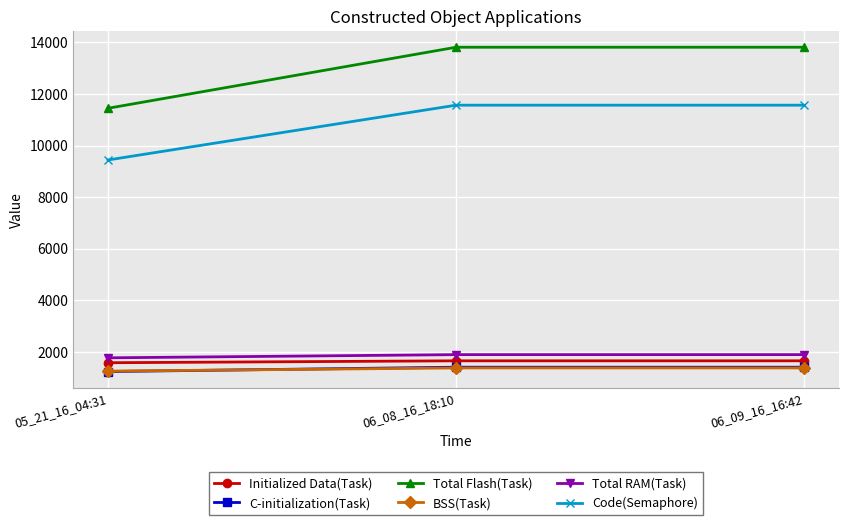

What is the smallest value displayed?

1232